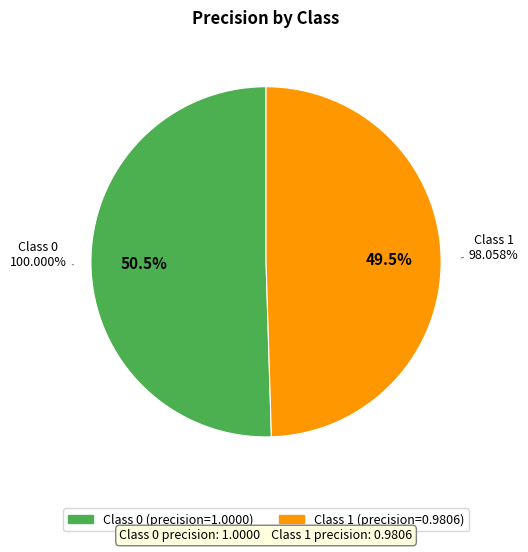

Is it true that 1 is 50% of the pie?

True